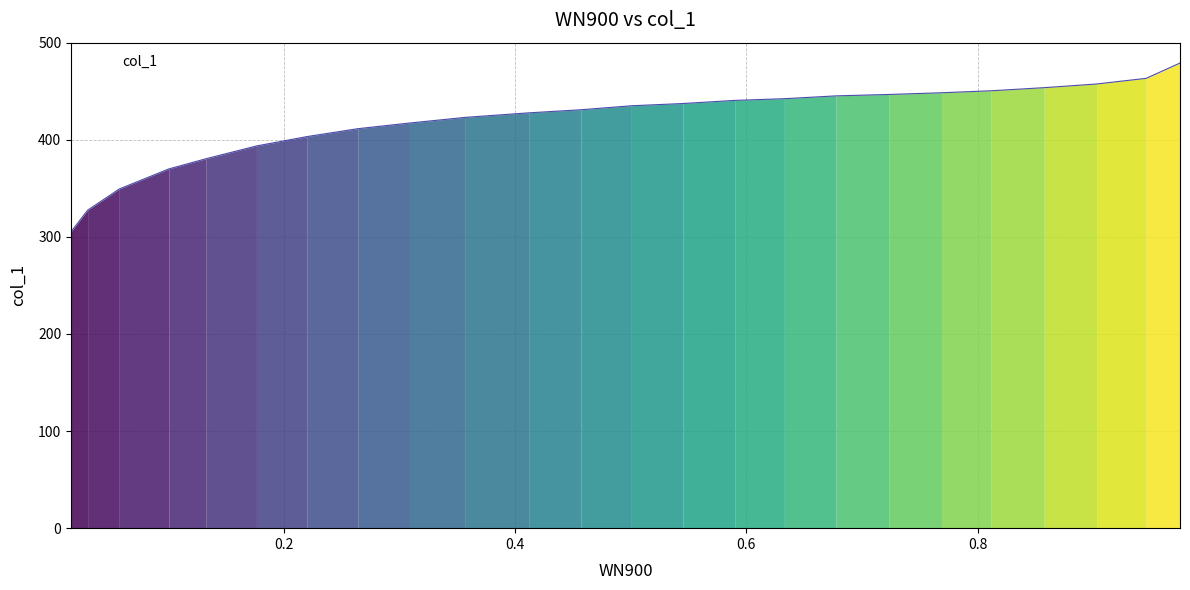

How many distinct data groups are displayed?

1